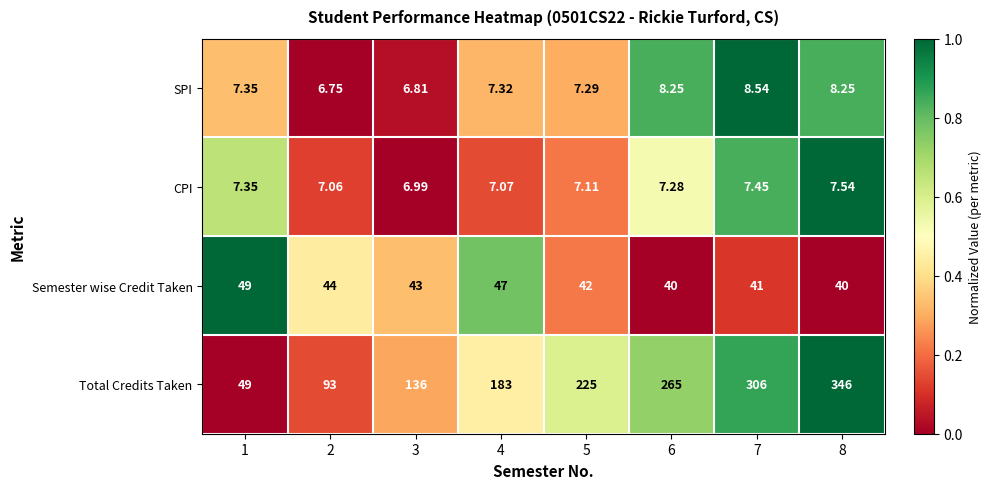

How many series are shown in this chart?

4